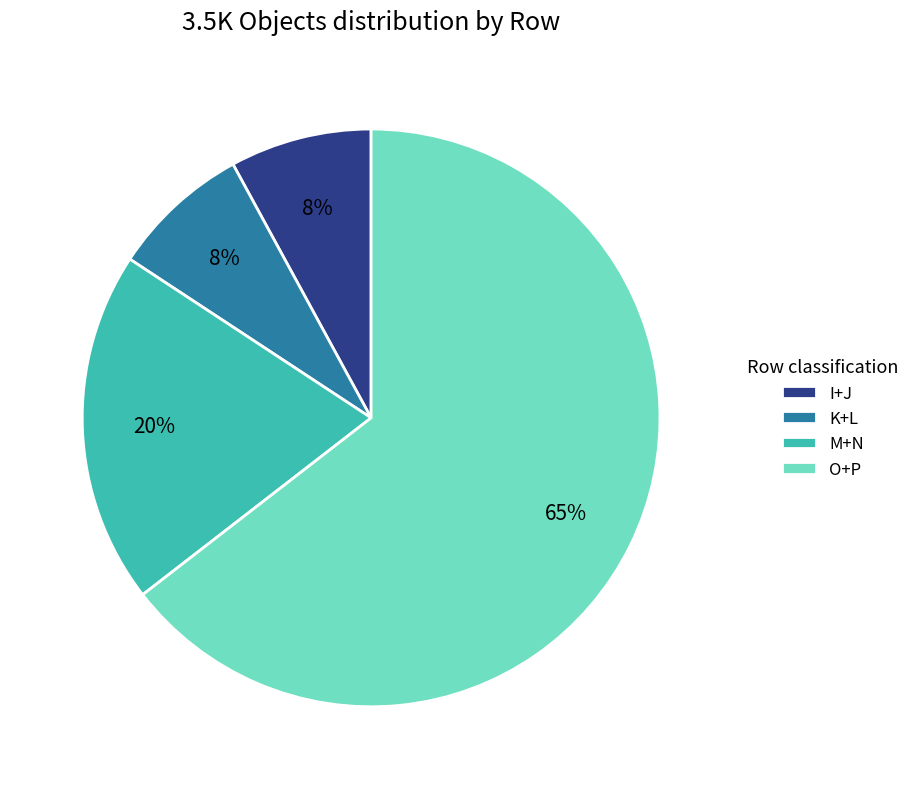

Does O+P account for over 50% of the chart?

Yes